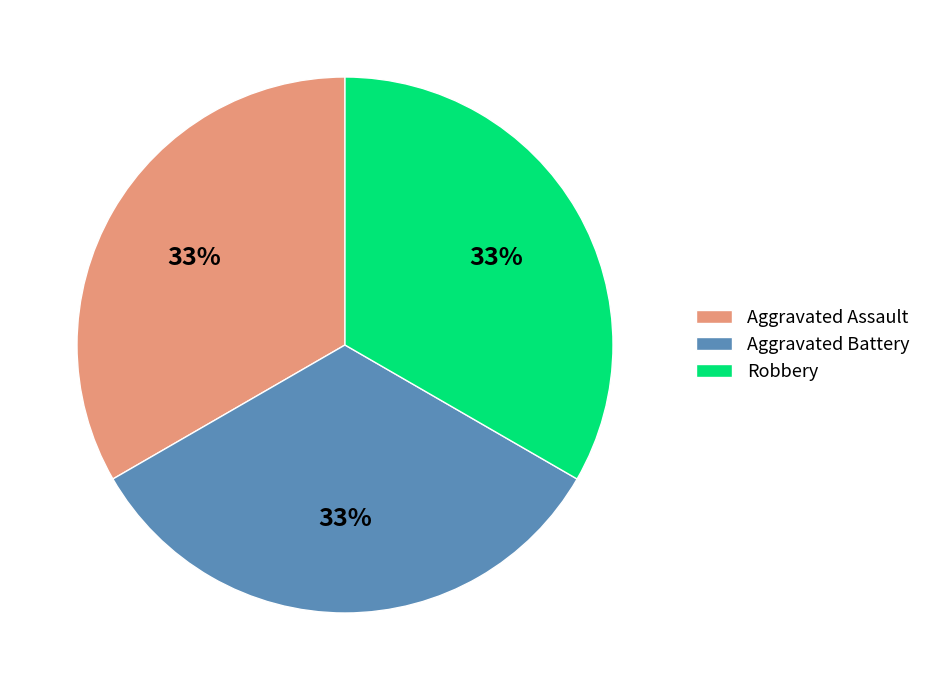

To the nearest percent, what is the difference between the largest and smallest slice percentages?

0%